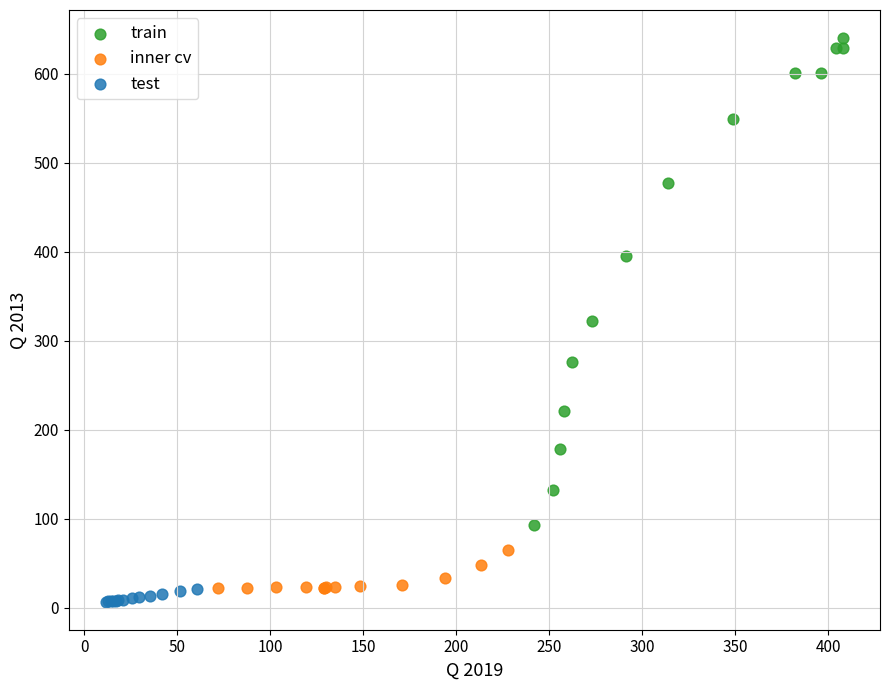

Which series contains the highest Y value?

train